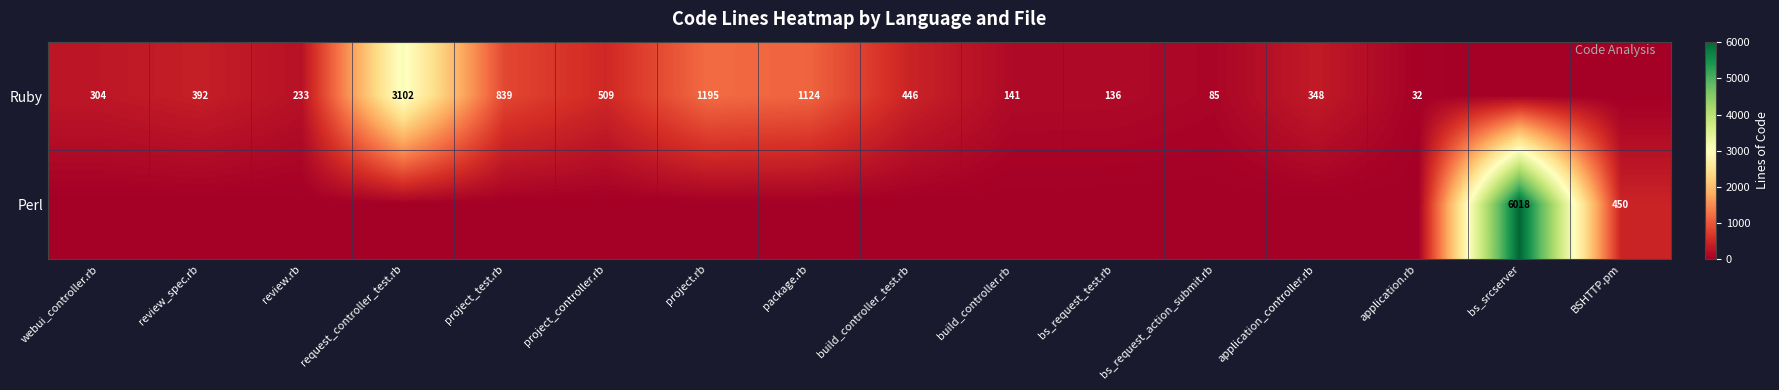

What is the difference between the Ruby values at review_spec.rb and application_controller.rb?

44